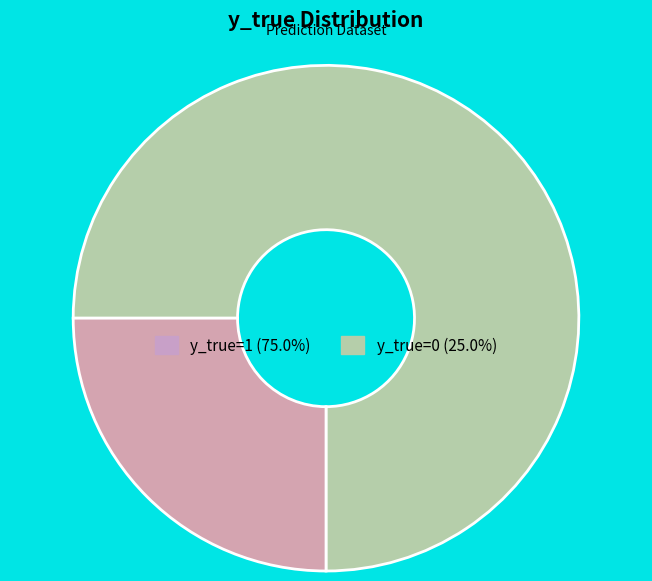

How many segments does this pie chart have?

2